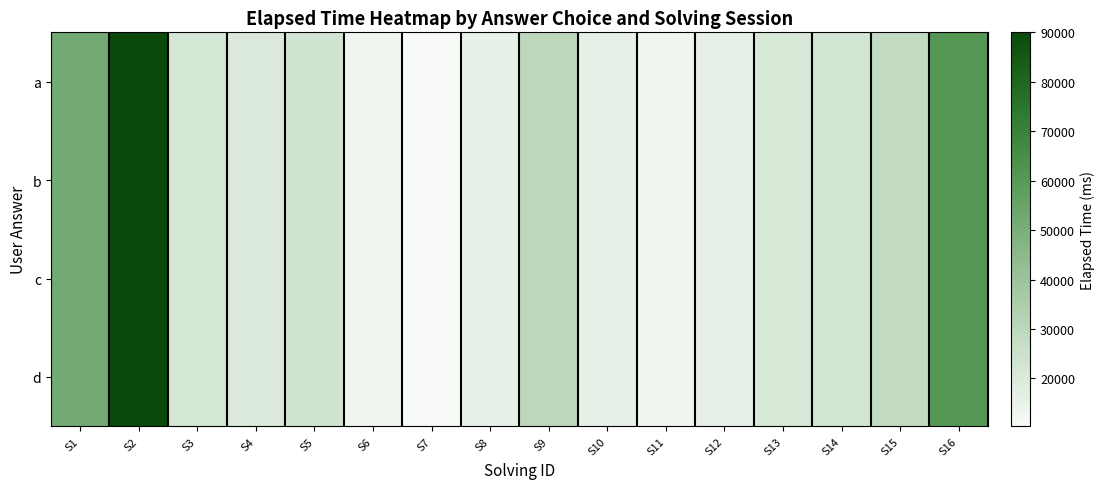

What is the total value across all series at S7?

41332